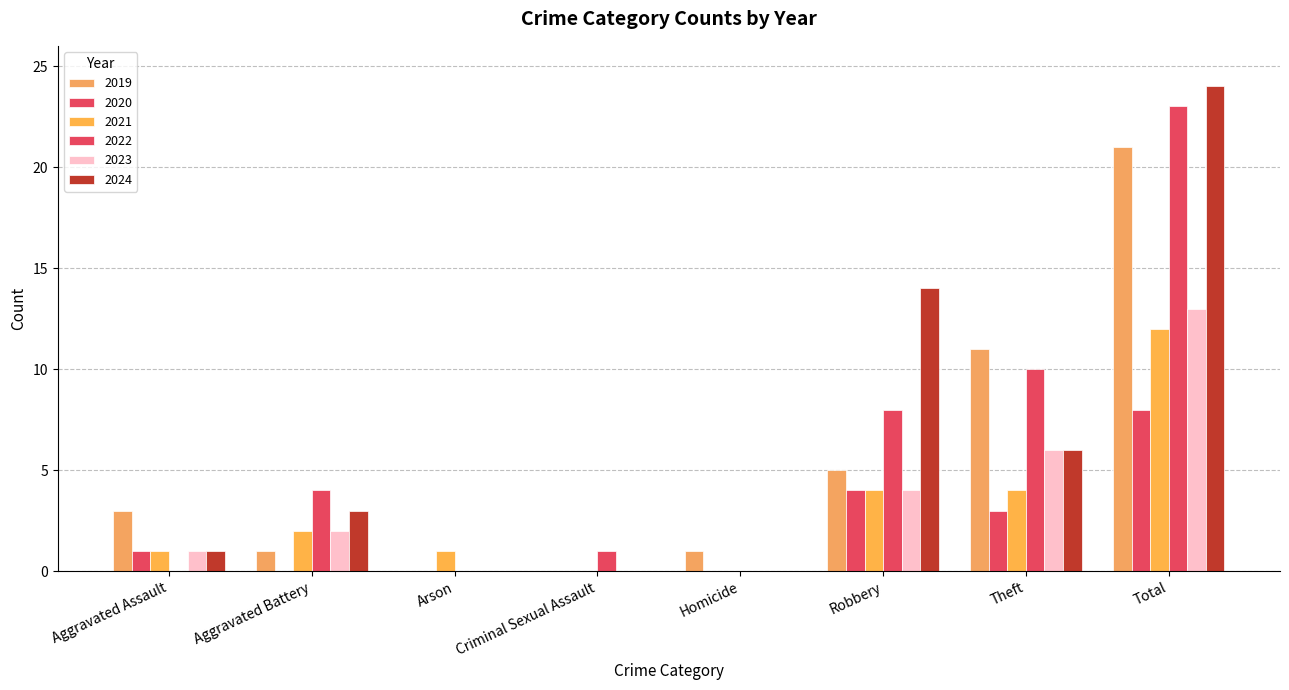

How many data points does each series have?

8